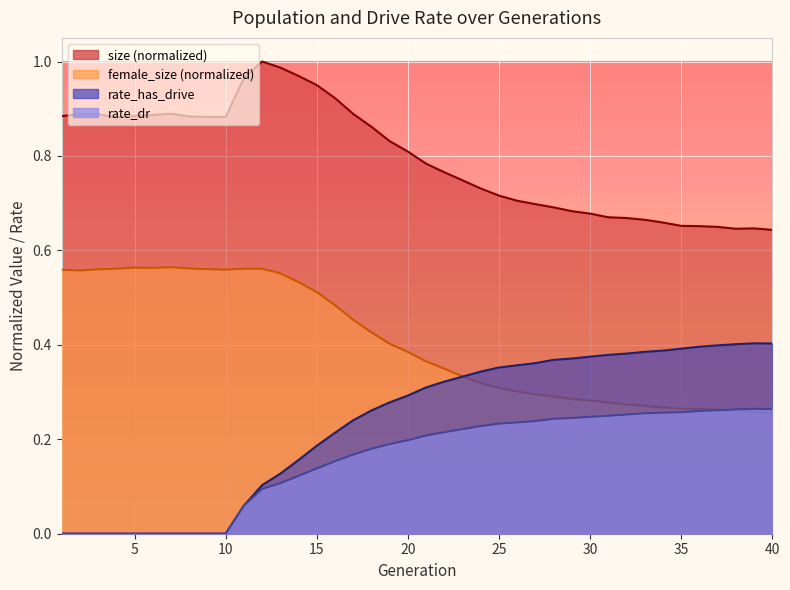

At which category does rate_has_drive reach its first local peak?

39